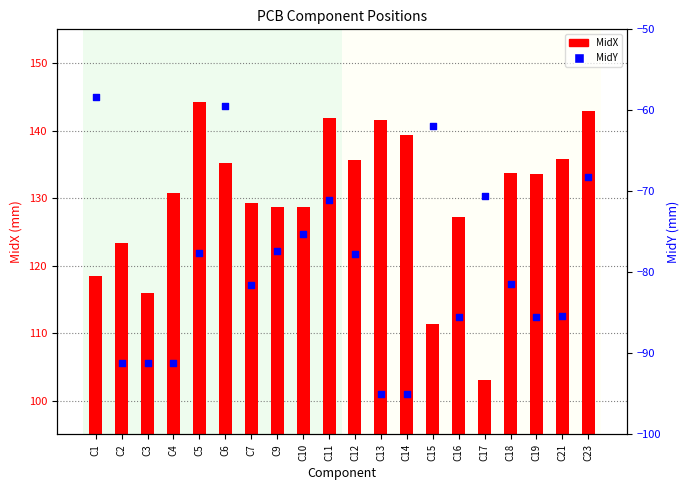

Which series has the largest total across all categories?

MidX